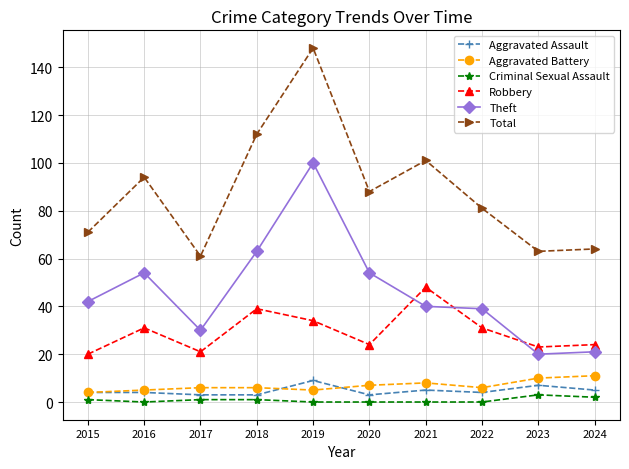

Reading left to right, transcribe all the data shown in this chart.

Aggravated Assault: 2015=4	2016=4	2017=3	2018=3	2019=9	2020=3	2021=5	2022=4	2023=7	2024=5
Aggravated Battery: 2015=4	2016=5	2017=6	2018=6	2019=5	2020=7	2021=8	2022=6	2023=10	2024=11
Criminal Sexual Assault: 2015=1	2016=0	2017=1	2018=1	2019=0	2020=0	2021=0	2022=0	2023=3	2024=2
Robbery: 2015=20	2016=31	2017=21	2018=39	2019=34	2020=24	2021=48	2022=31	2023=23	2024=24
Theft: 2015=42	2016=54	2017=30	2018=63	2019=100	2020=54	2021=40	2022=39	2023=20	2024=21
Total: 2015=71	2016=94	2017=61	2018=112	2019=148	2020=88	2021=101	2022=81	2023=63	2024=64